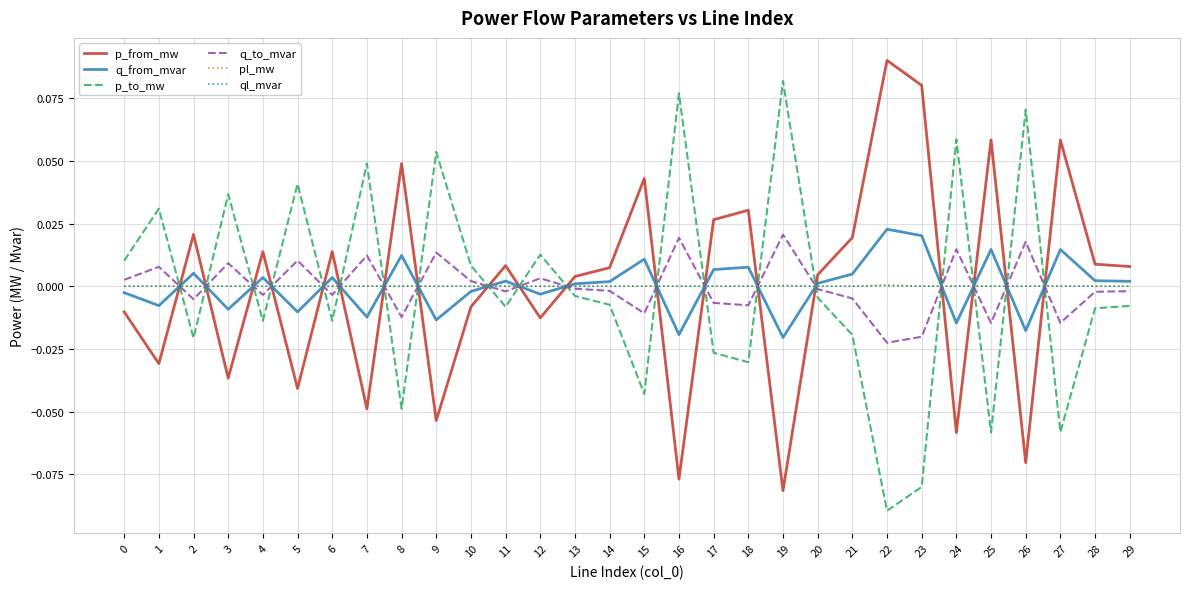

True or false: pl_mw and p_to_mw intersect in this chart.

True